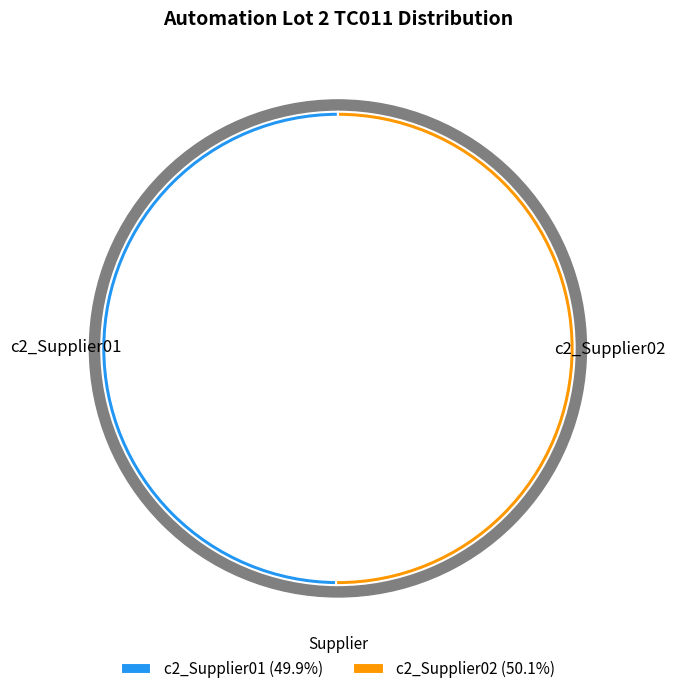

Count the number of slices in the pie.

2